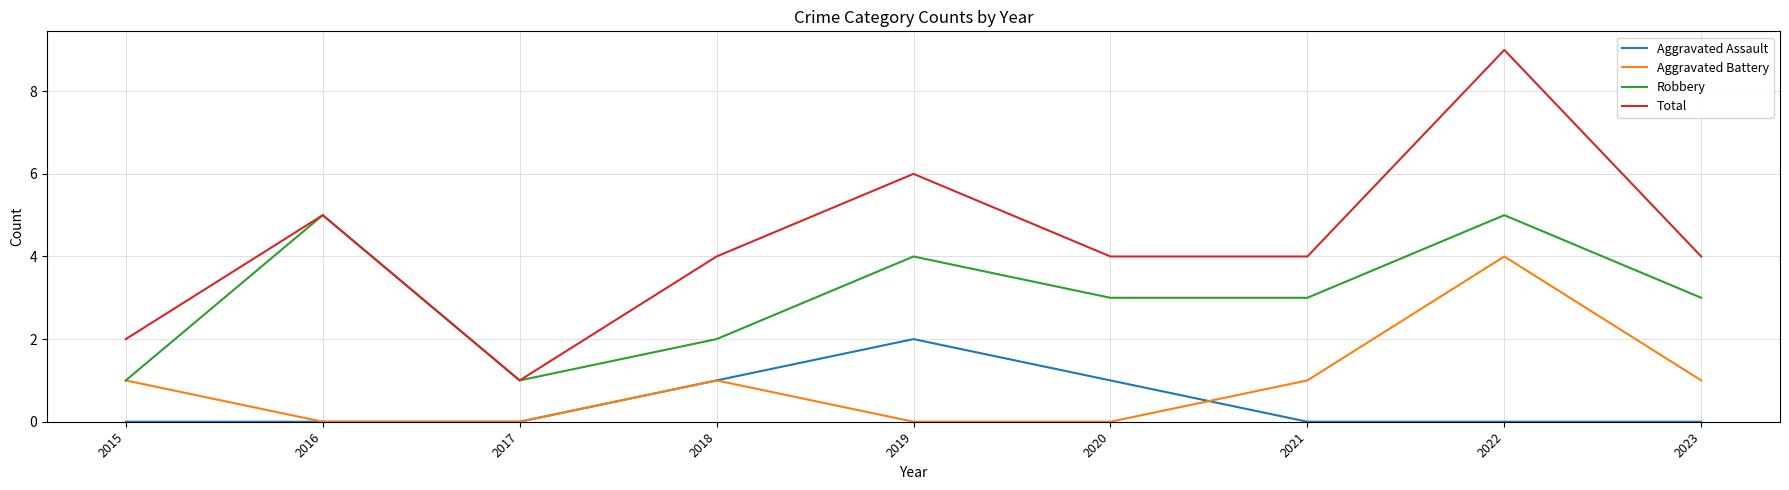

Which series has the widest spread of values?

Total